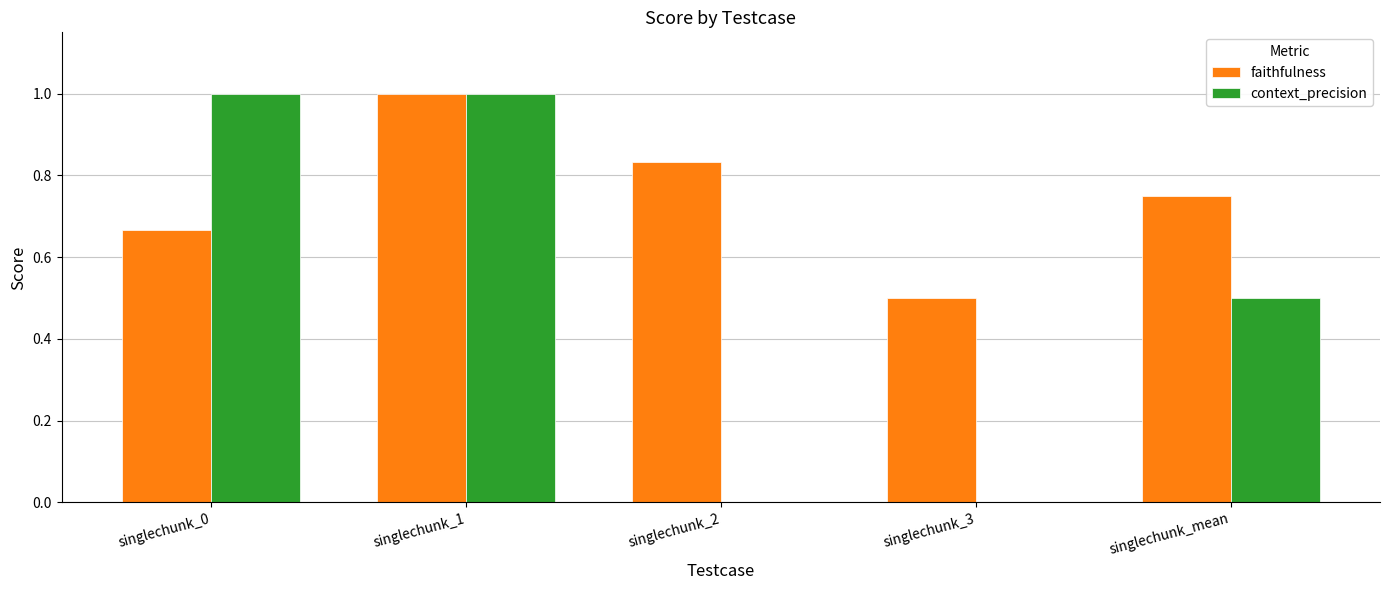

What is the maximum value for context_precision?

1.0